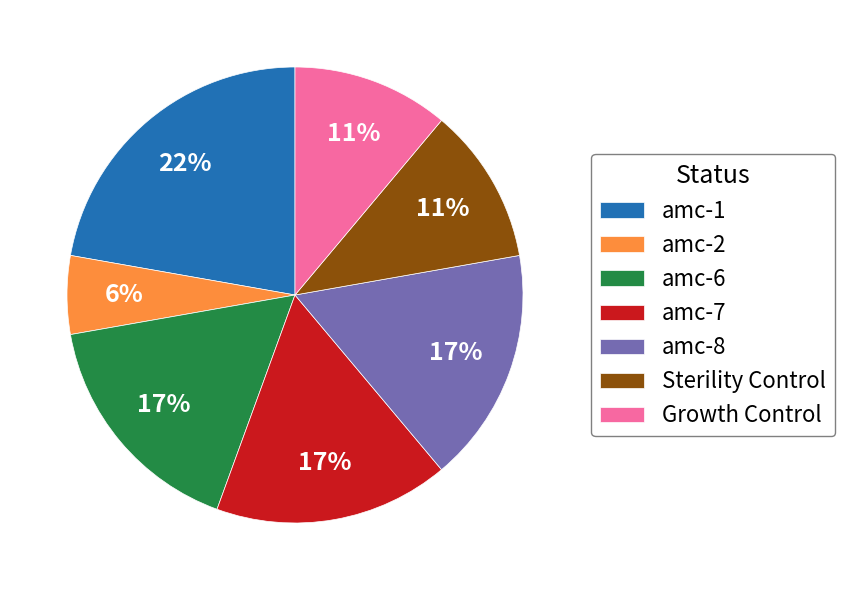

Is the sum of amc-1 and amc-8 greater than half?

No